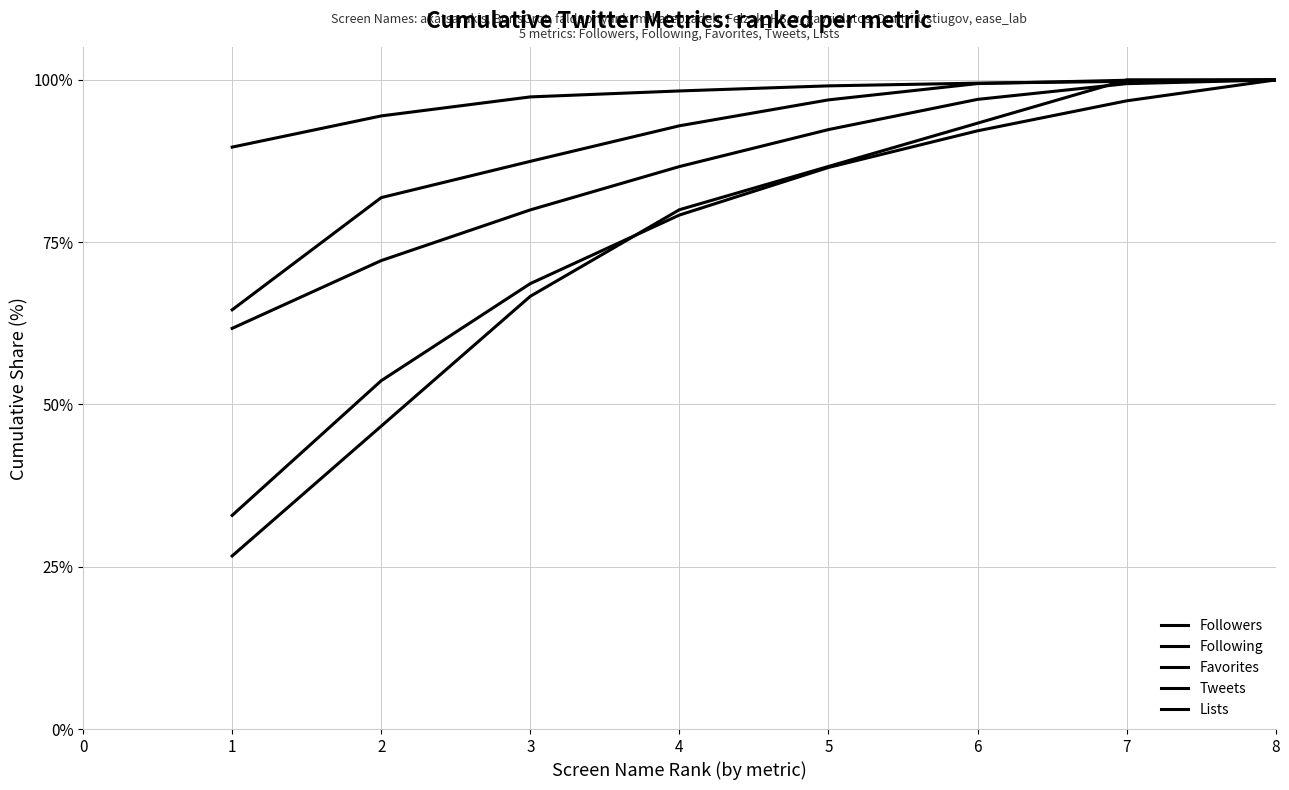

True or false: Tweets and Lists cross at least once.

True